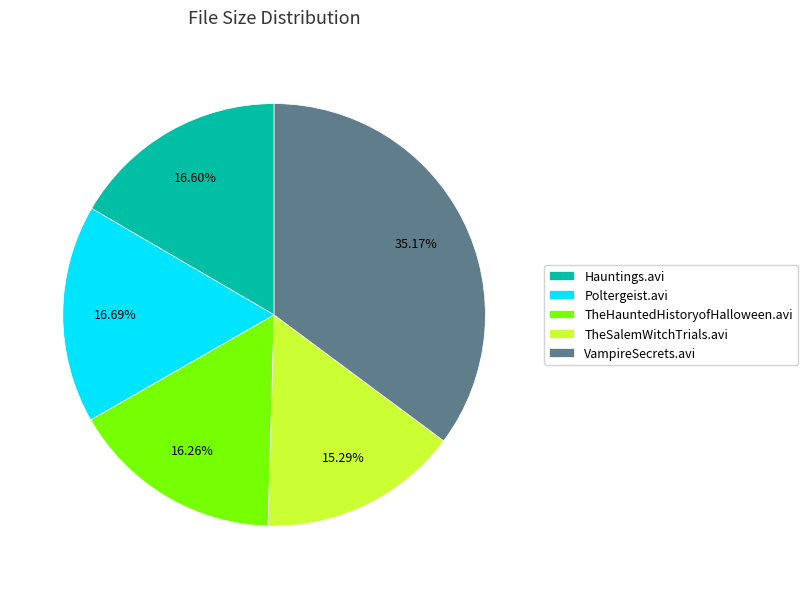

Is the sum of VampireSecrets.avi and TheHauntedHistoryofHalloween.avi greater than half?

Yes